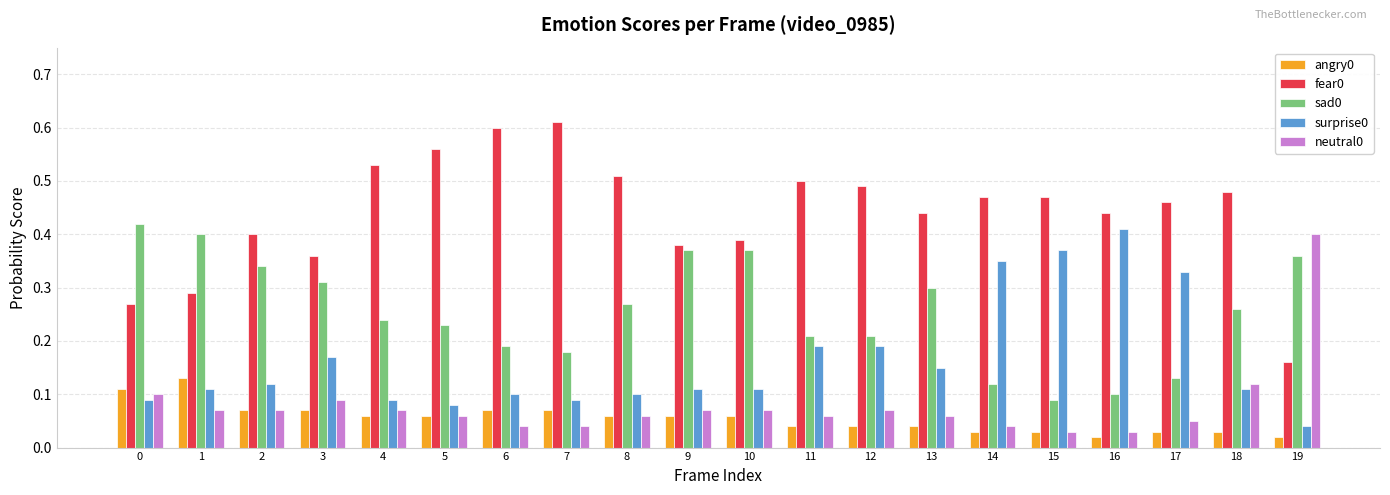

What is the sum of all neutral0 values?

1.6